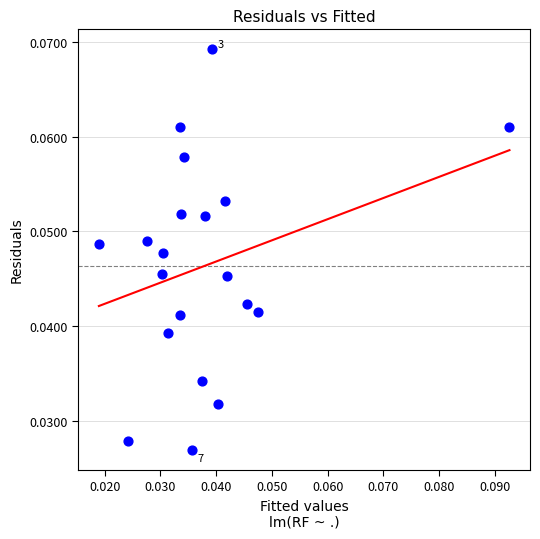

How many data points are displayed?

20